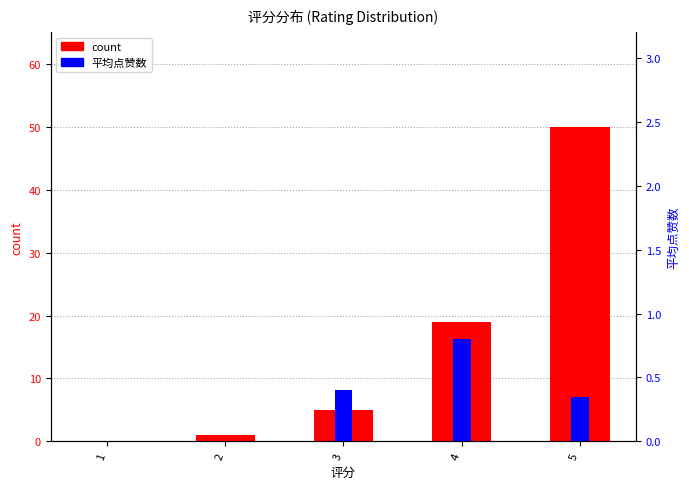

Is it true that count equals 78.6 at 5?

False